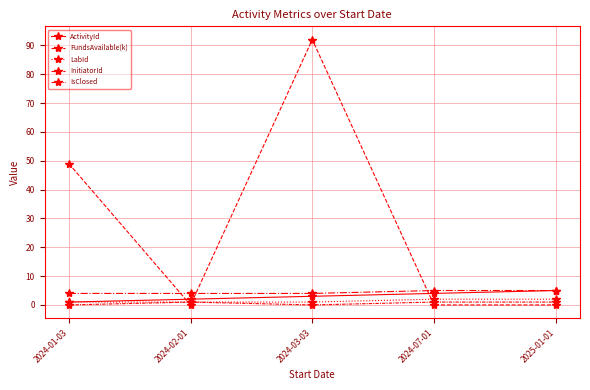

How many lines are shown in the chart?

5